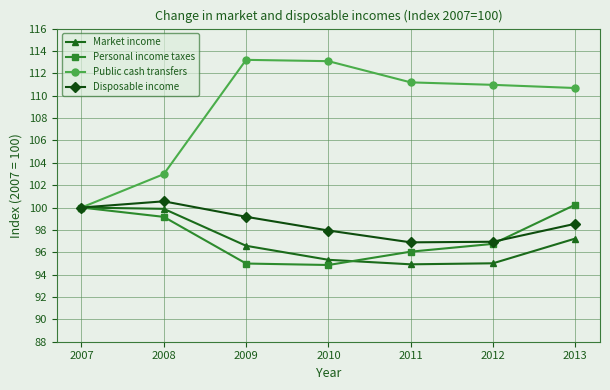

Which series has the largest total across all categories?

Public cash transfers